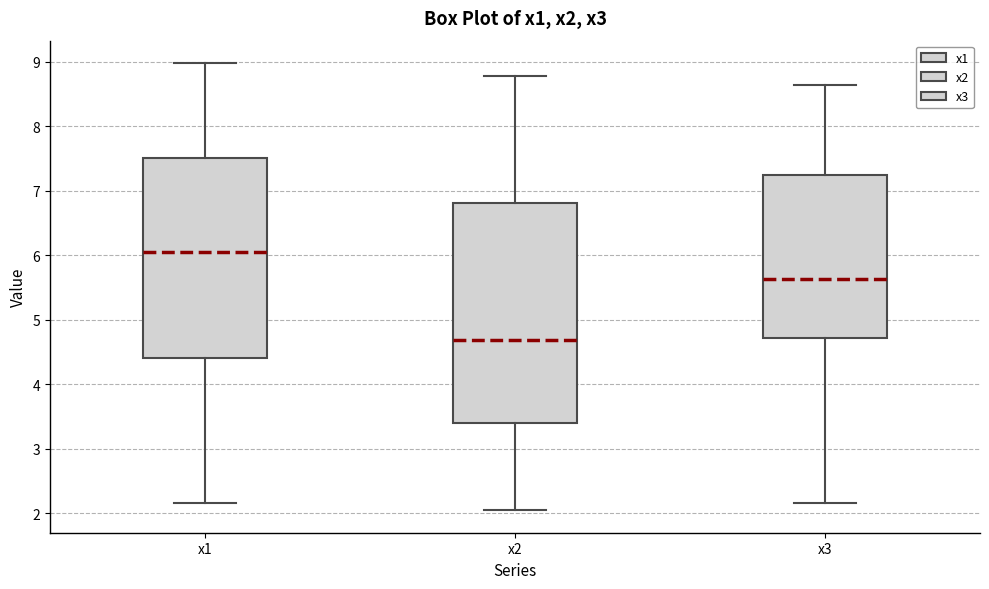

Where is the lower edge of the box for x1 on the y-axis? The values are not printed on the chart, so give them approximately, as read against the axis.

4.4